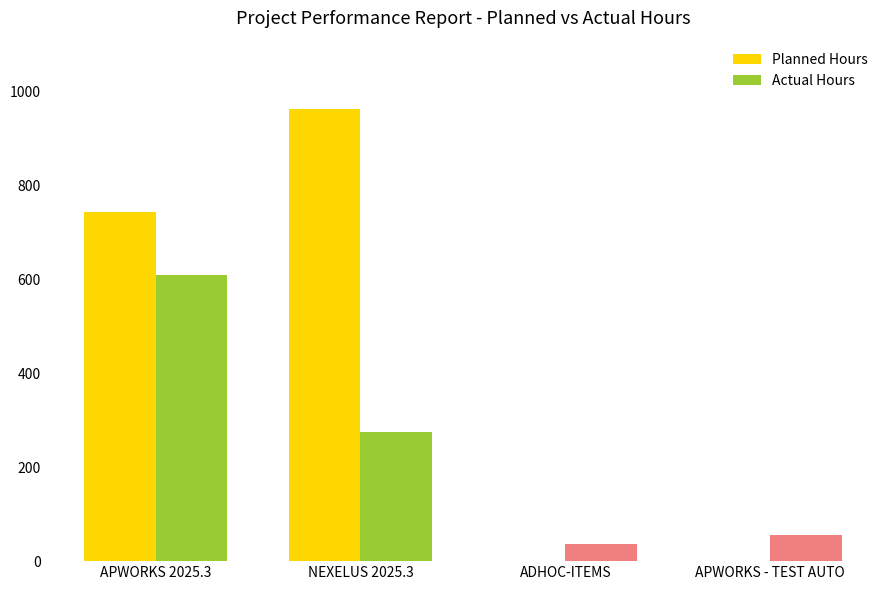

What are all the series names shown in the legend?

Planned Hours, Actual Hours